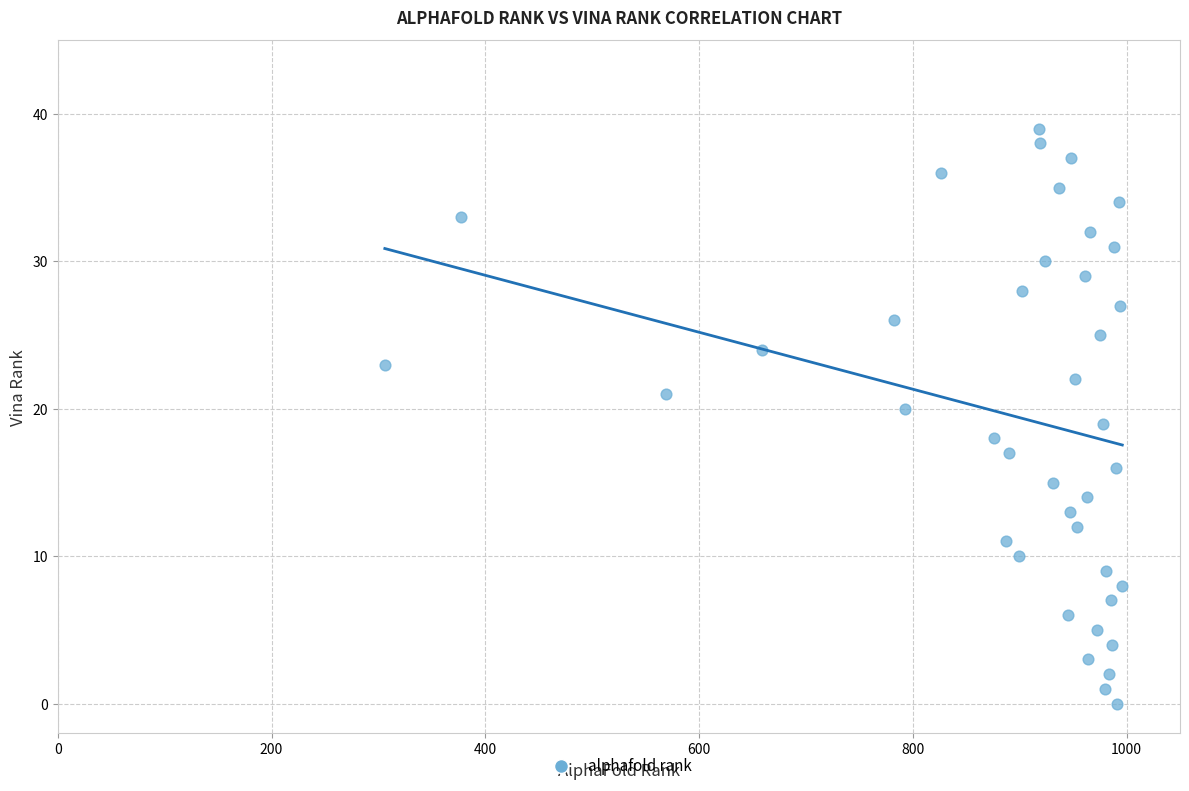

What is the range of X values (max minus min)?

690